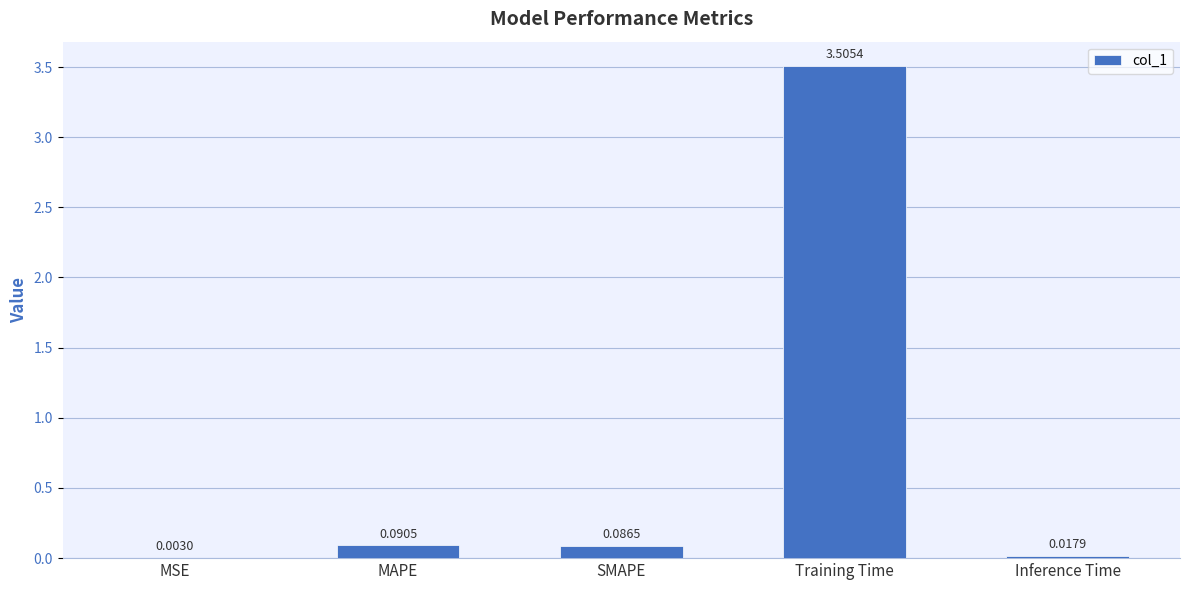

Between MAPE and Inference Time, which is larger?

MAPE